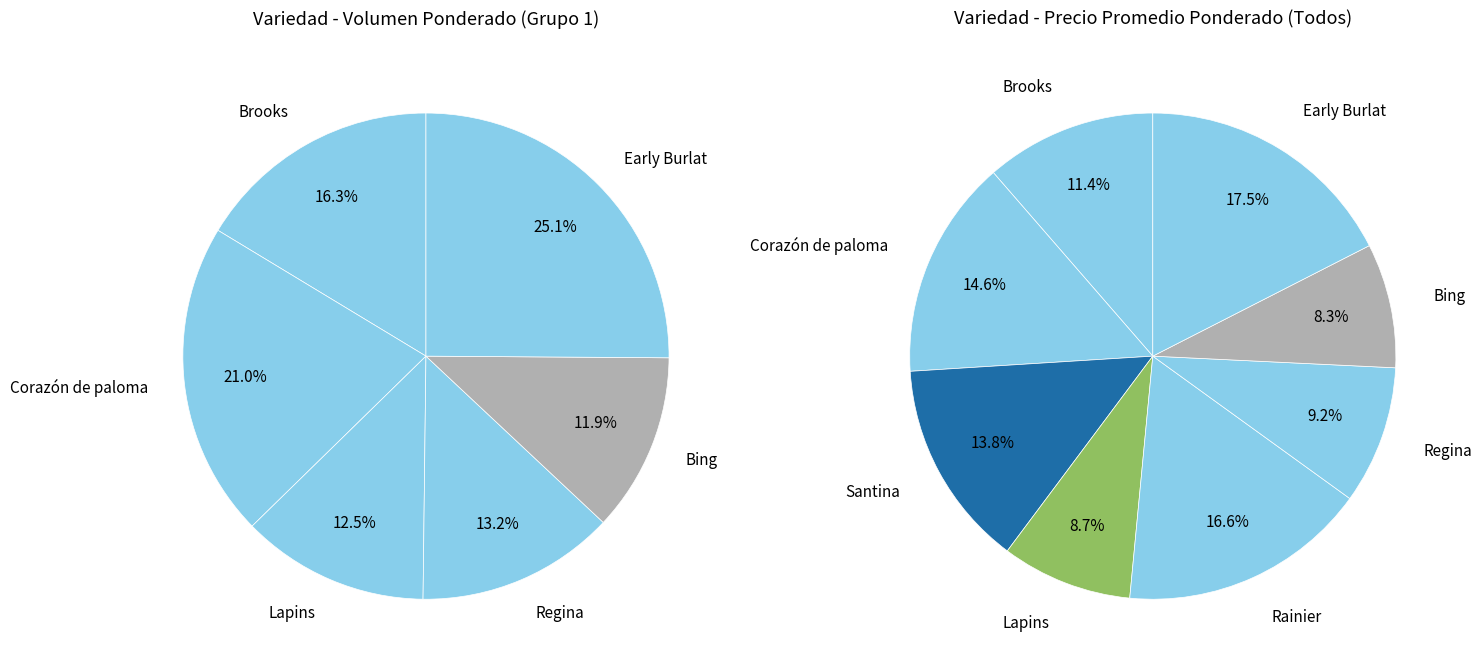

What percentage is the Corazón de paloma slice, to the nearest percent?

15%